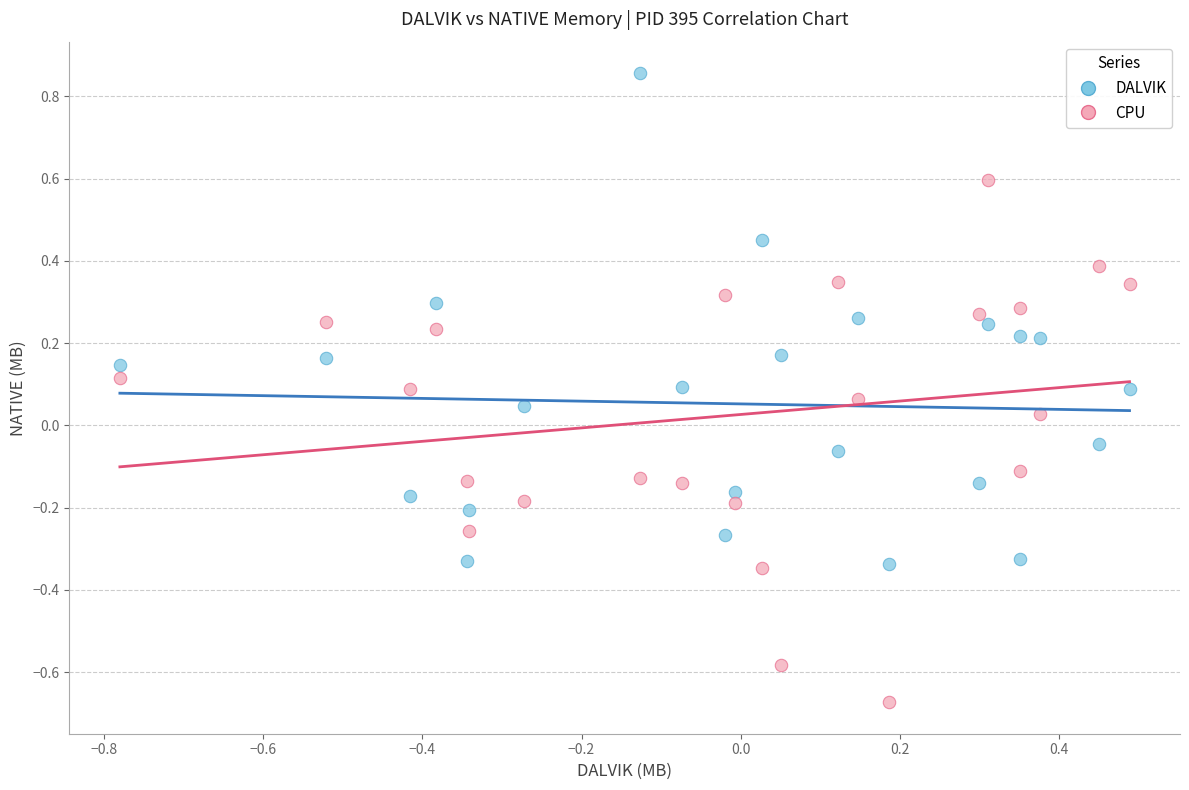

Which series has the widest spread of Y values?

CPU